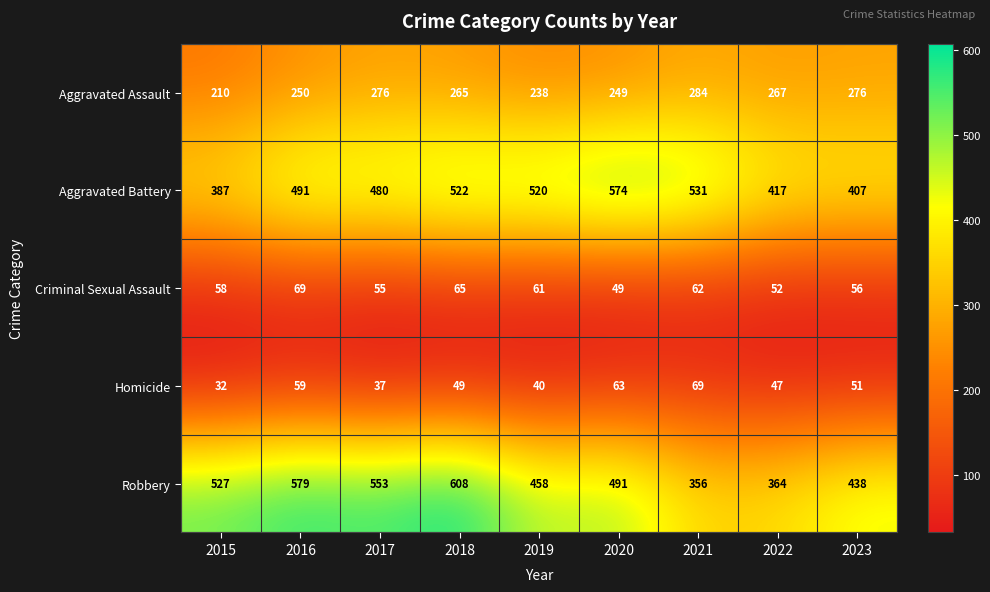

What is the spread (max minus min) of values at 2019?

480